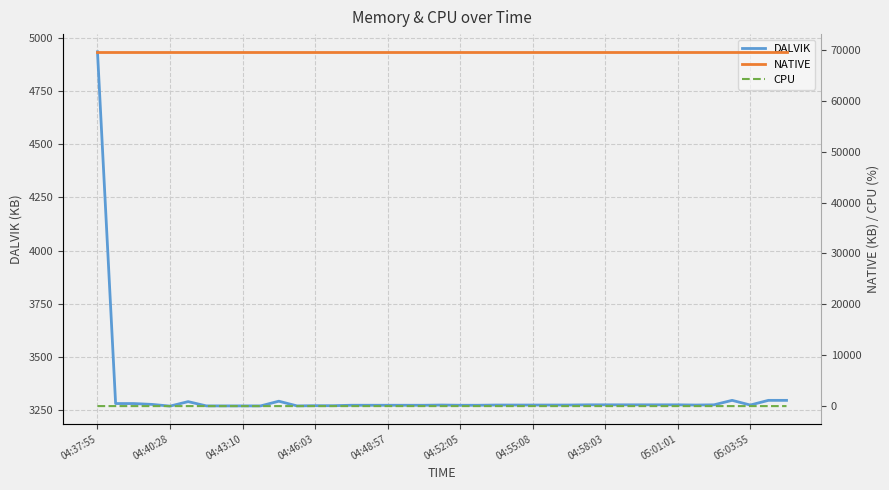

Does the chart display data point markers on the line(s)?

No